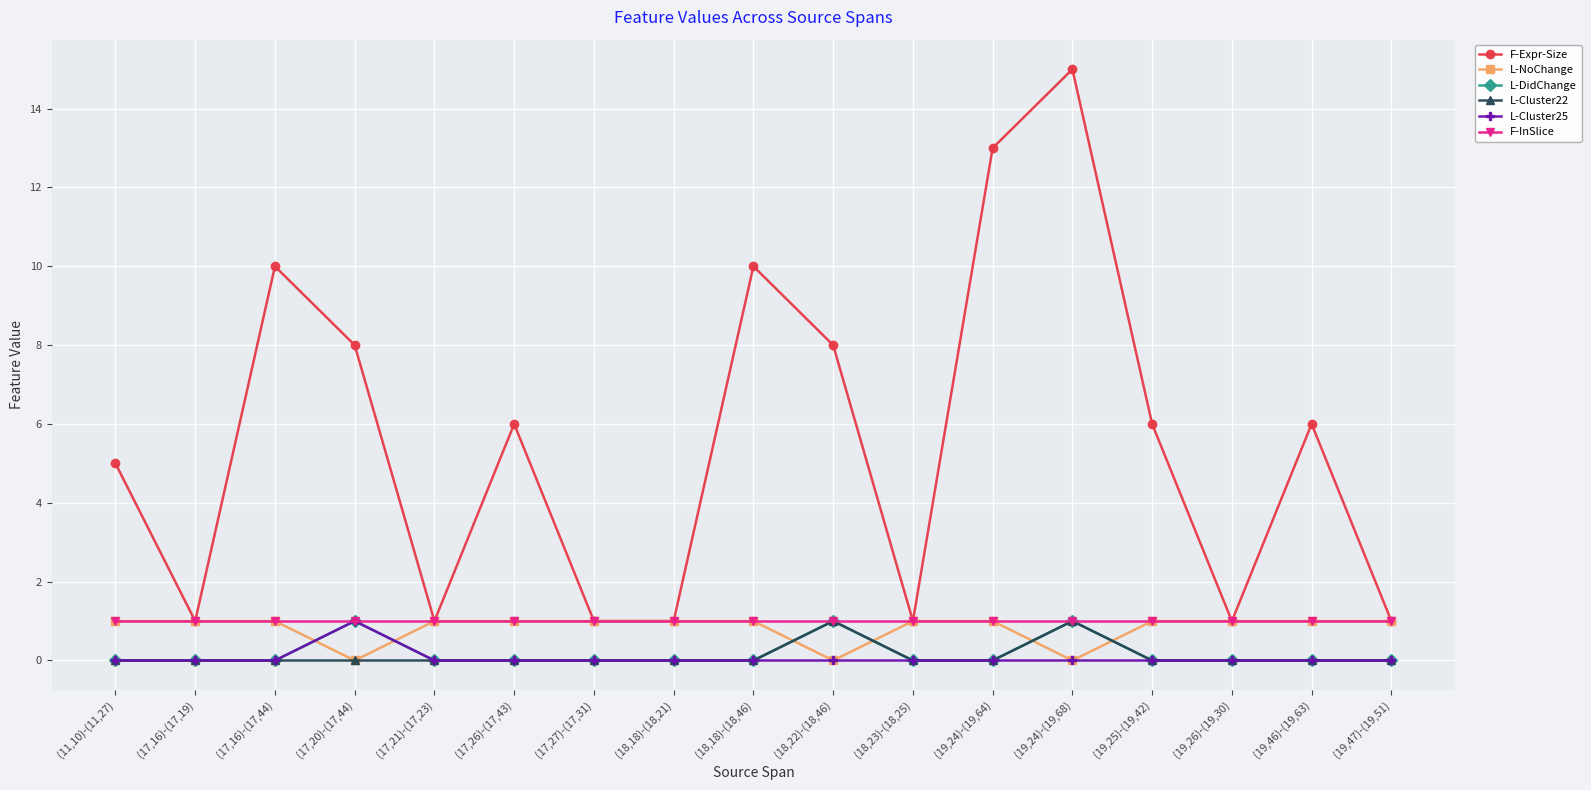

What is the label of the 12th point from the right?

(17,26)-(17,43)